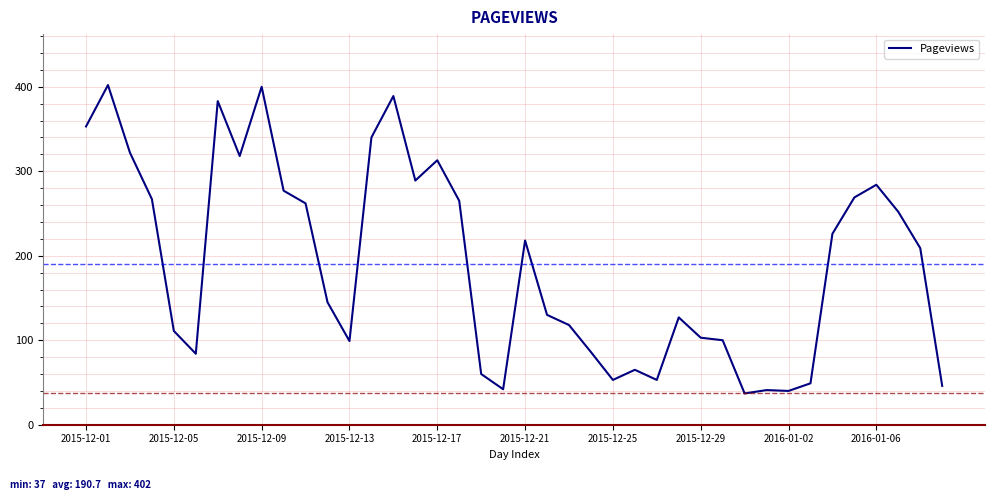

What is the greatest value displayed?

402